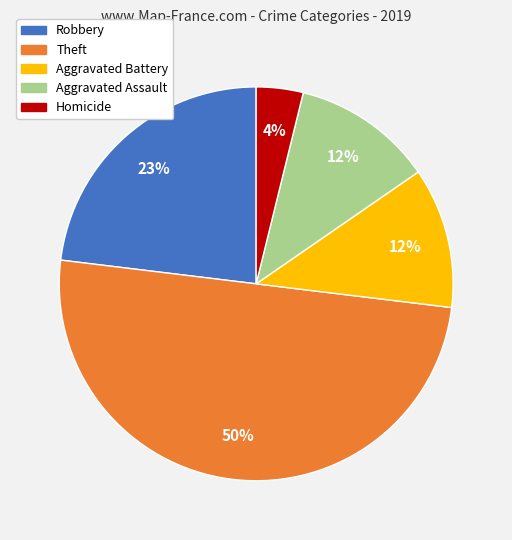

Does Aggravated Battery represent more than half of the total?

No